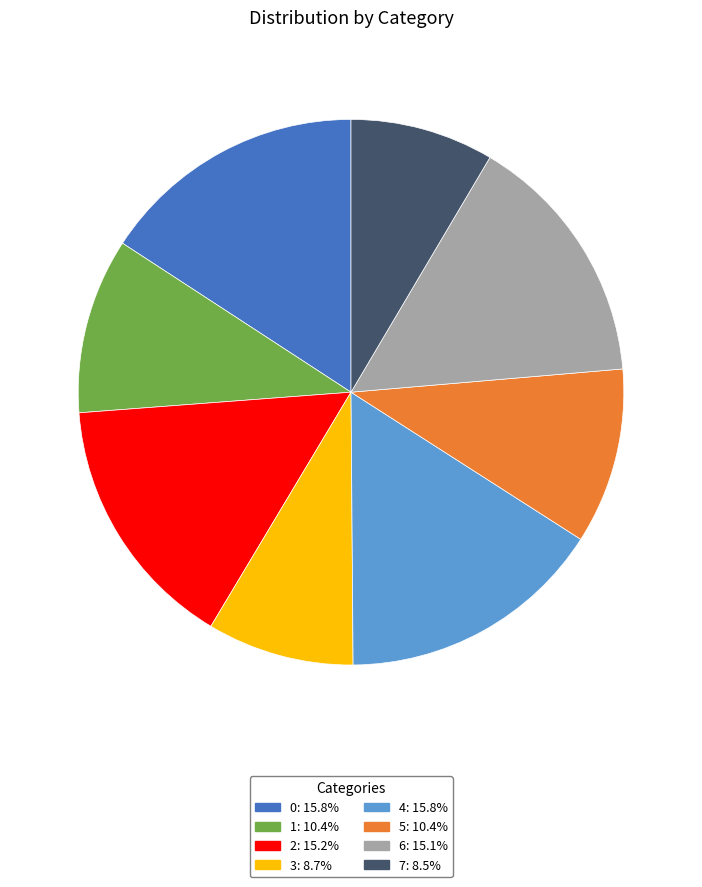

Is 4 the majority of the pie?

No